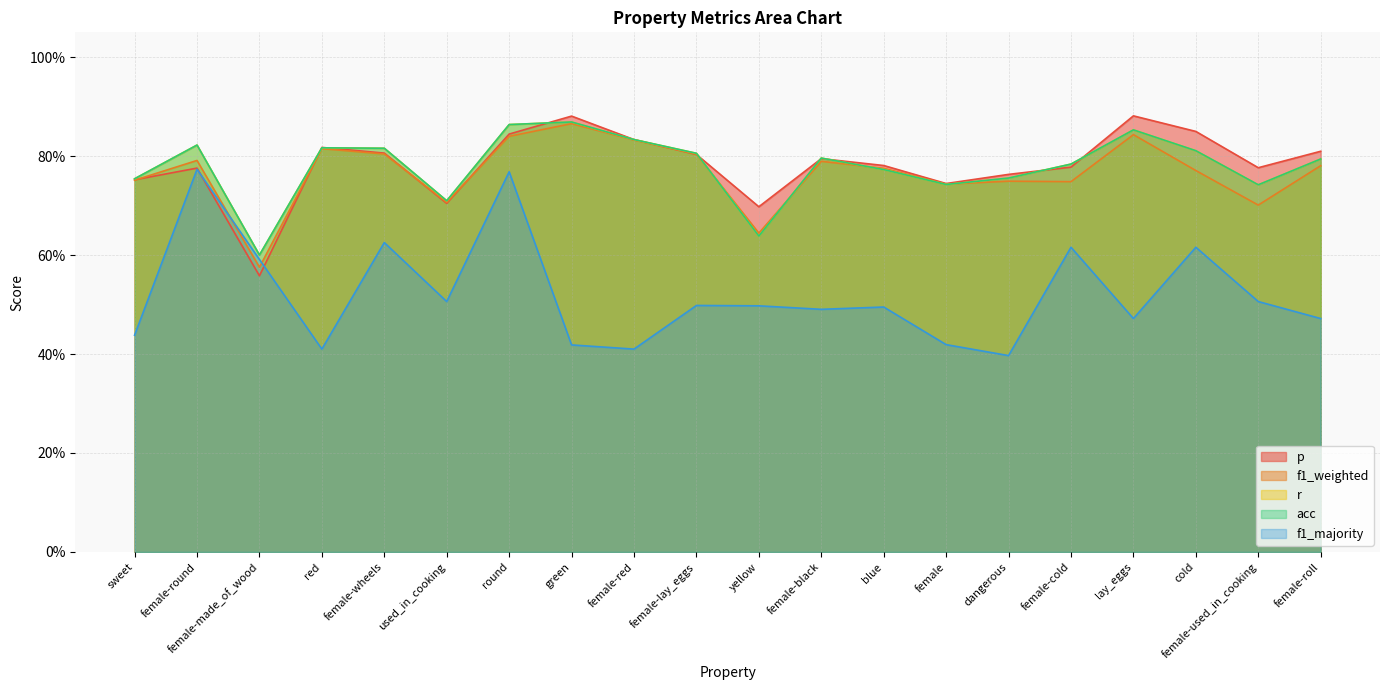

True or false: acc and r intersect in this chart.

False